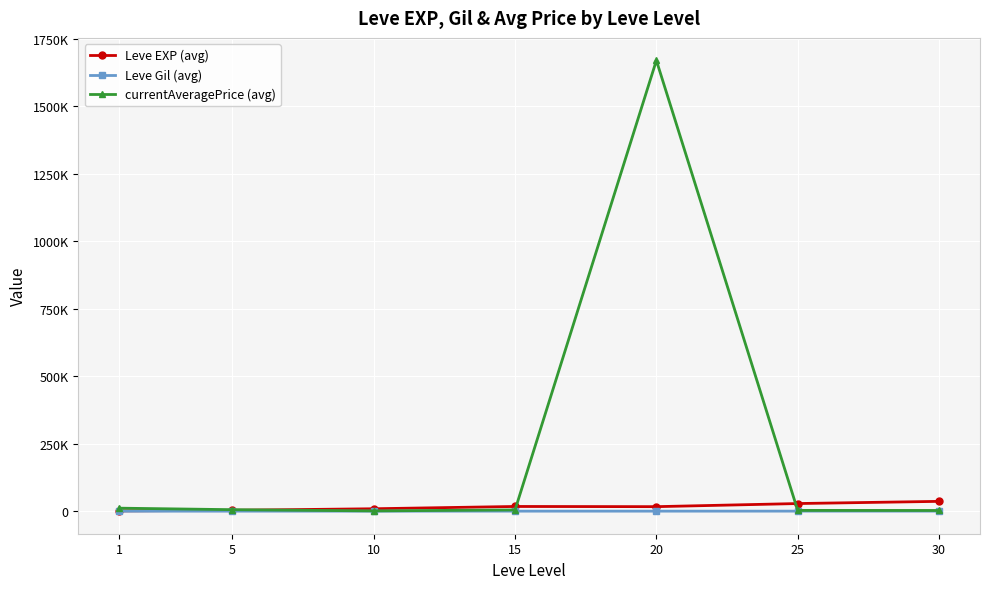

Which series has the widest spread of values?

currentAveragePrice (avg)